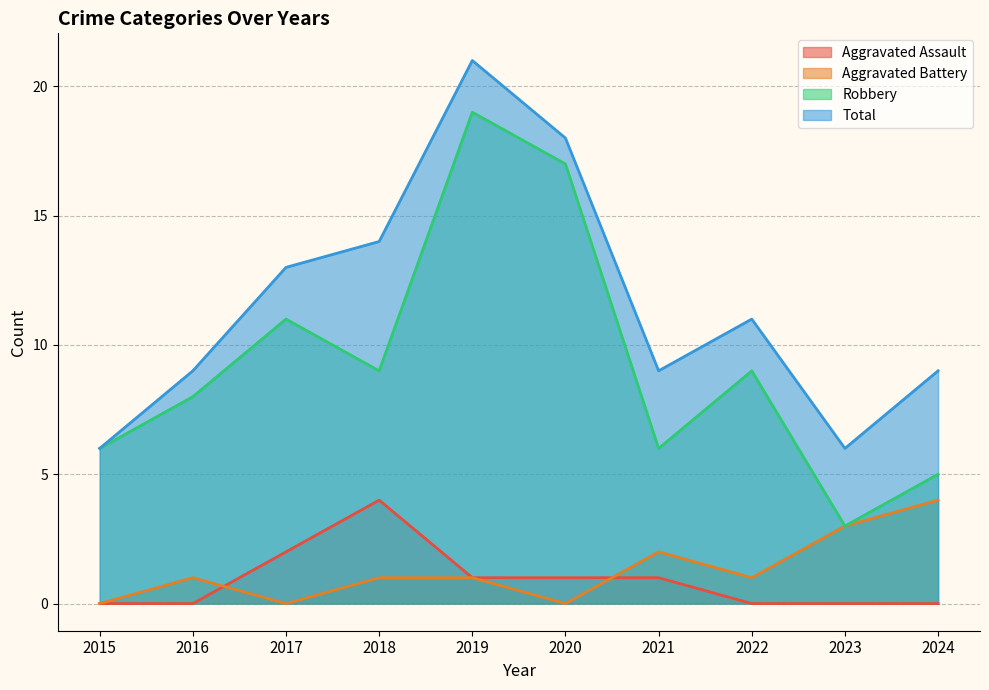

At how many categories does at least one series exceed 10?

5